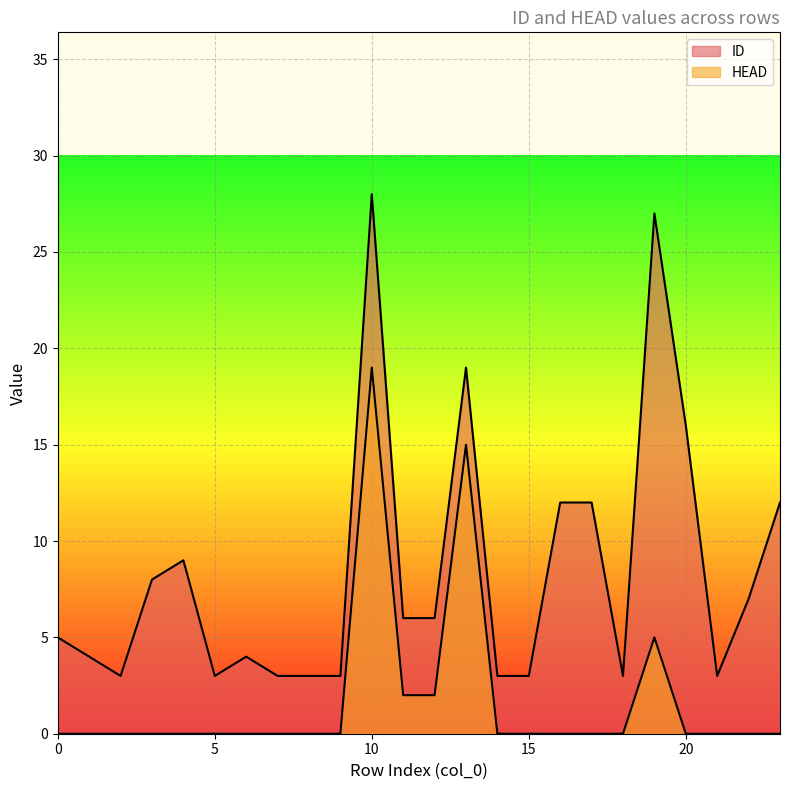

Reading left to right, what are all the values shown in this chart?

ID: 0=5	1=4	2=3	3=8	4=9	5=3	6=4	7=3	8=3	9=3	10=28	11=6	12=6	13=19	14=3	15=3	16=12	17=12	18=3	19=27	20=16	21=3	22=7	23=12
HEAD: 0=0	1=0	2=0	3=0	4=0	5=0	6=0	7=0	8=0	9=0	10=19	11=2	12=2	13=15	14=0	15=0	16=0	17=0	18=0	19=5	20=0	21=0	22=0	23=0